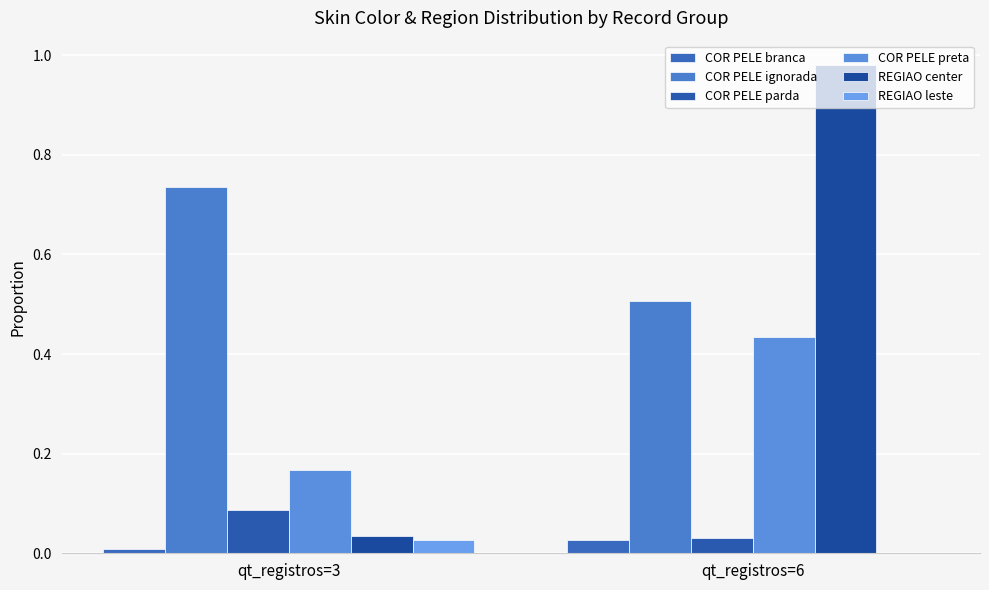

How many groups of bars are there?

2